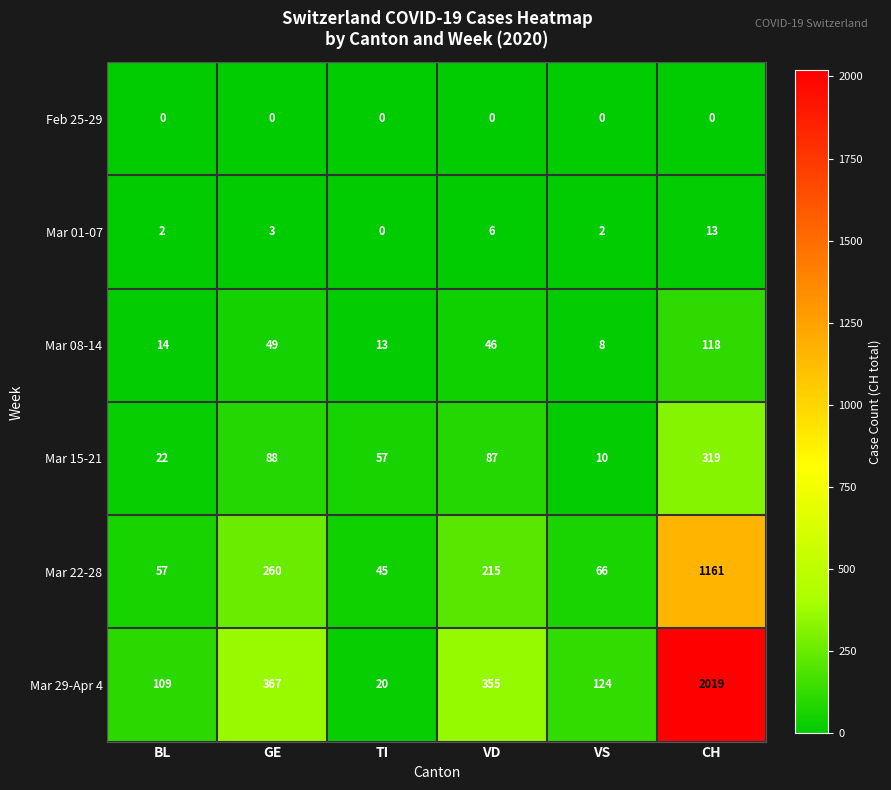

True or false: Mar 15-21 has a value of 102 at TI.

False